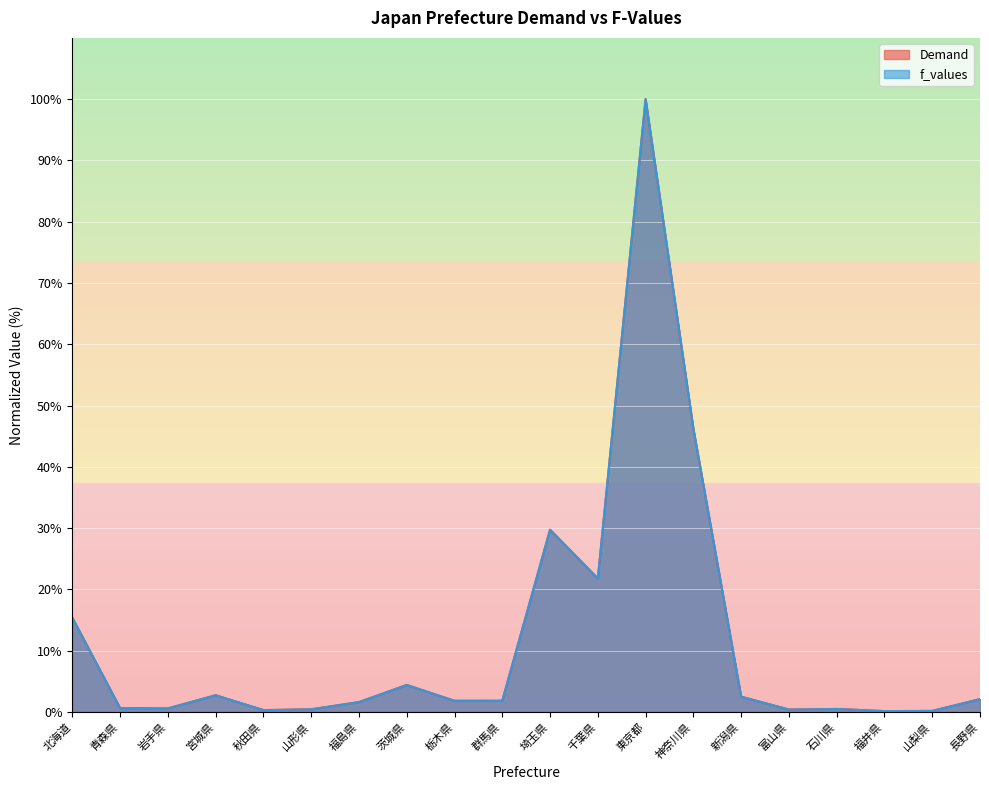

At 岩手県, list the series in order from smallest to largest.

f_values, Demand